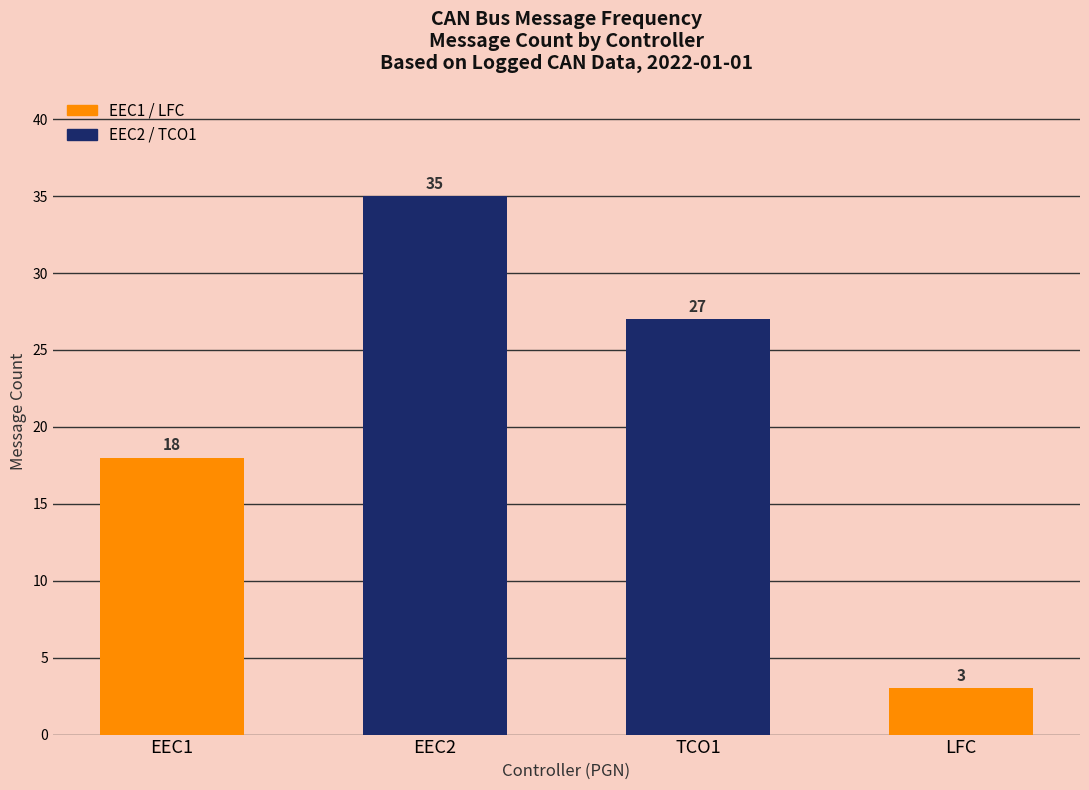

How many bars are there in total?

4